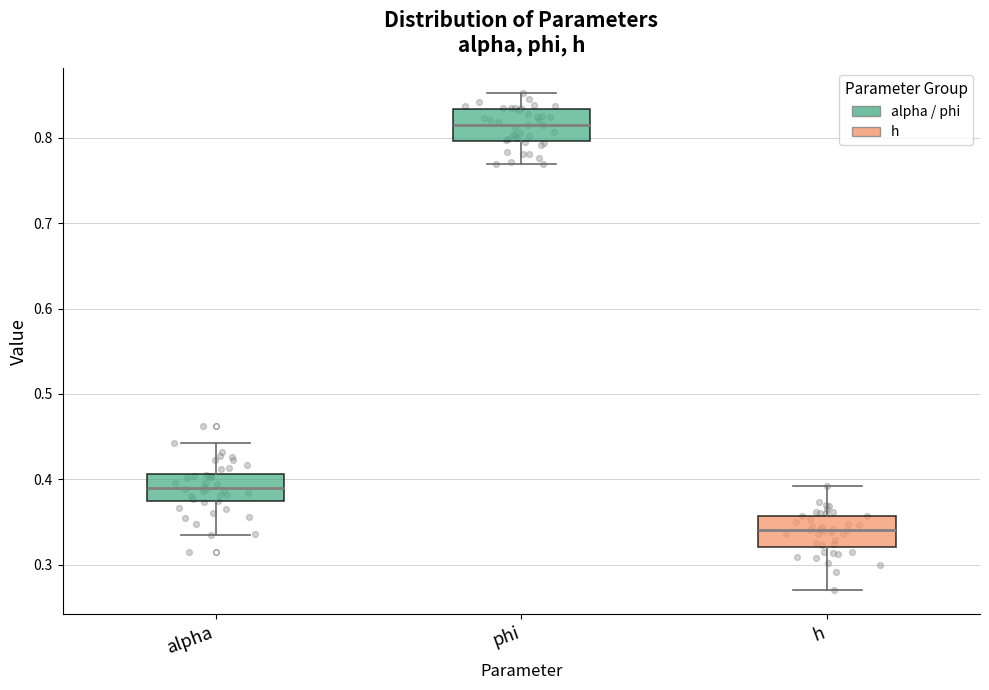

Where is the upper edge of the box for h on the y-axis? The values are not printed on the chart, so give them approximately, as read against the axis.

0.36